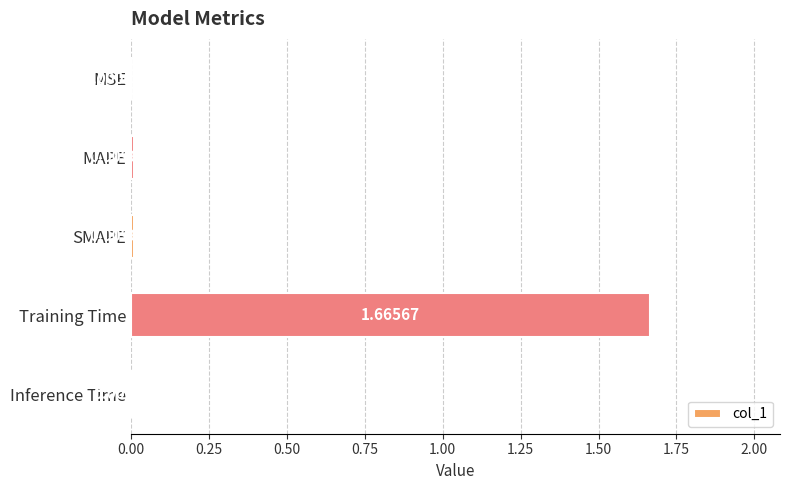

Between Inference Time and MSE, which is larger?

Inference Time